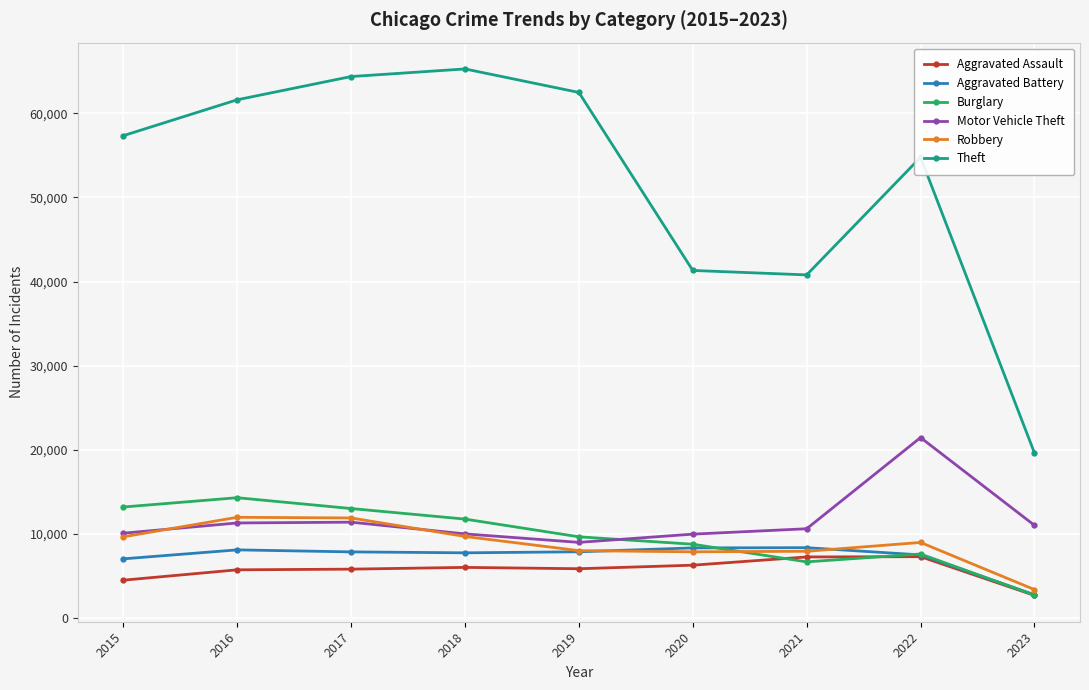

True or false: Aggravated Assault and Theft intersect in this chart.

False